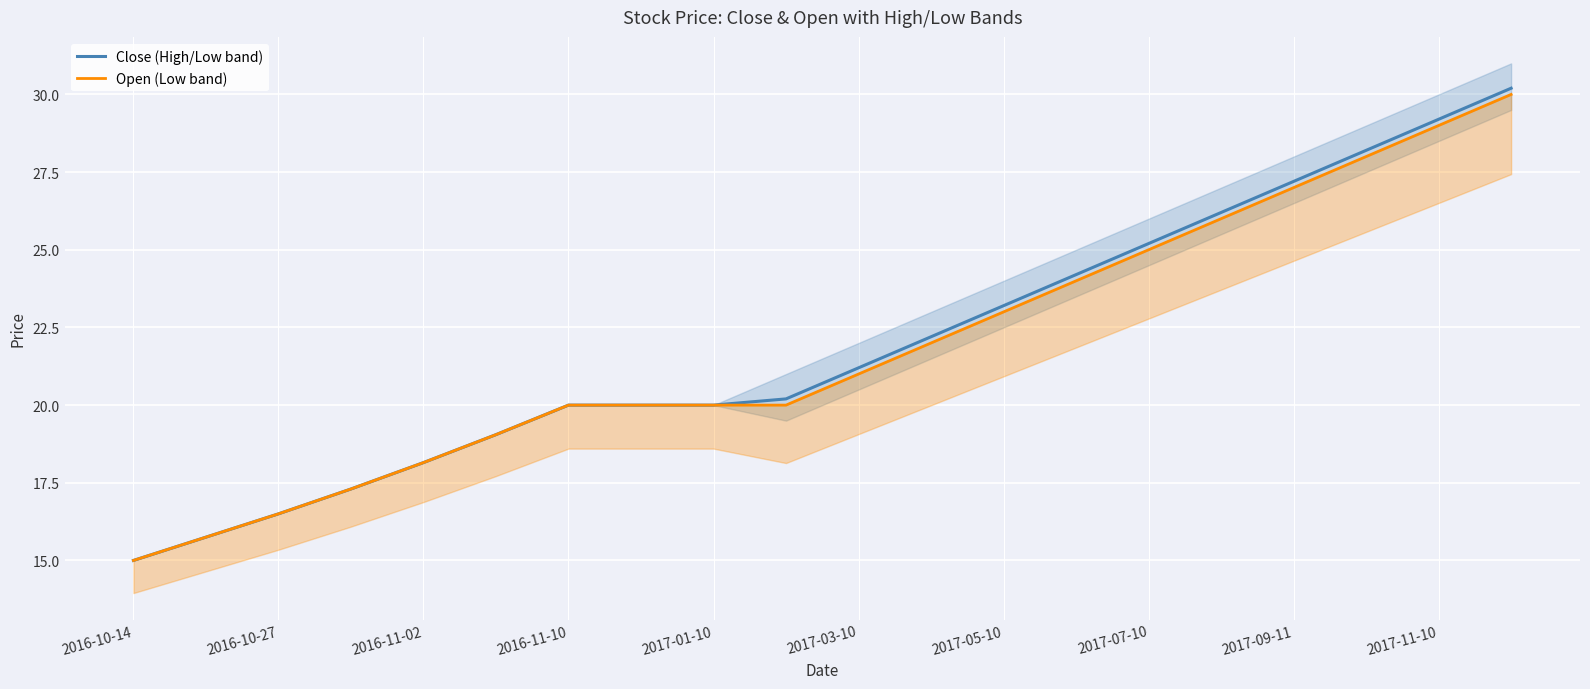

What is the difference between the maximum and minimum values in the Close (High/Low band) series?

15.2